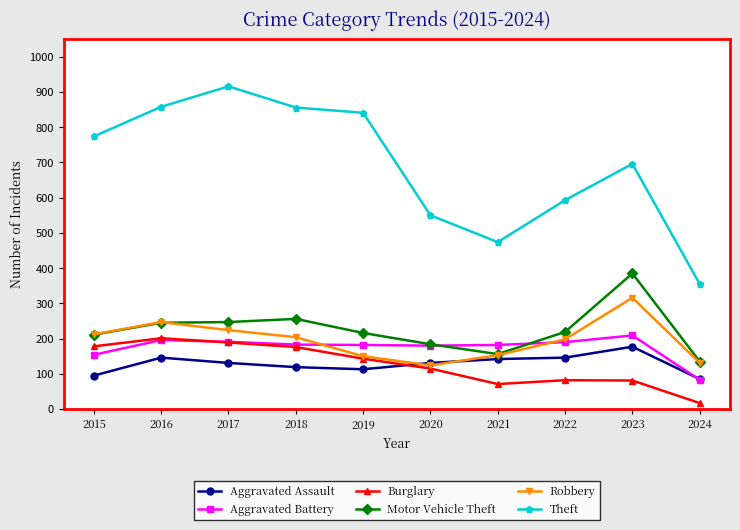

What is the difference between the Aggravated Battery values at 2021 and 2023?

27